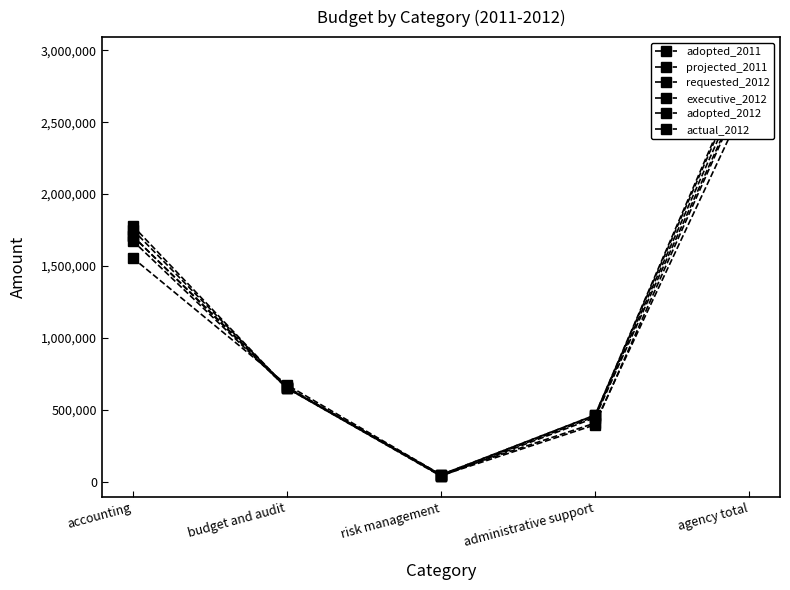

Which series has the largest total across all categories?

adopted_2011